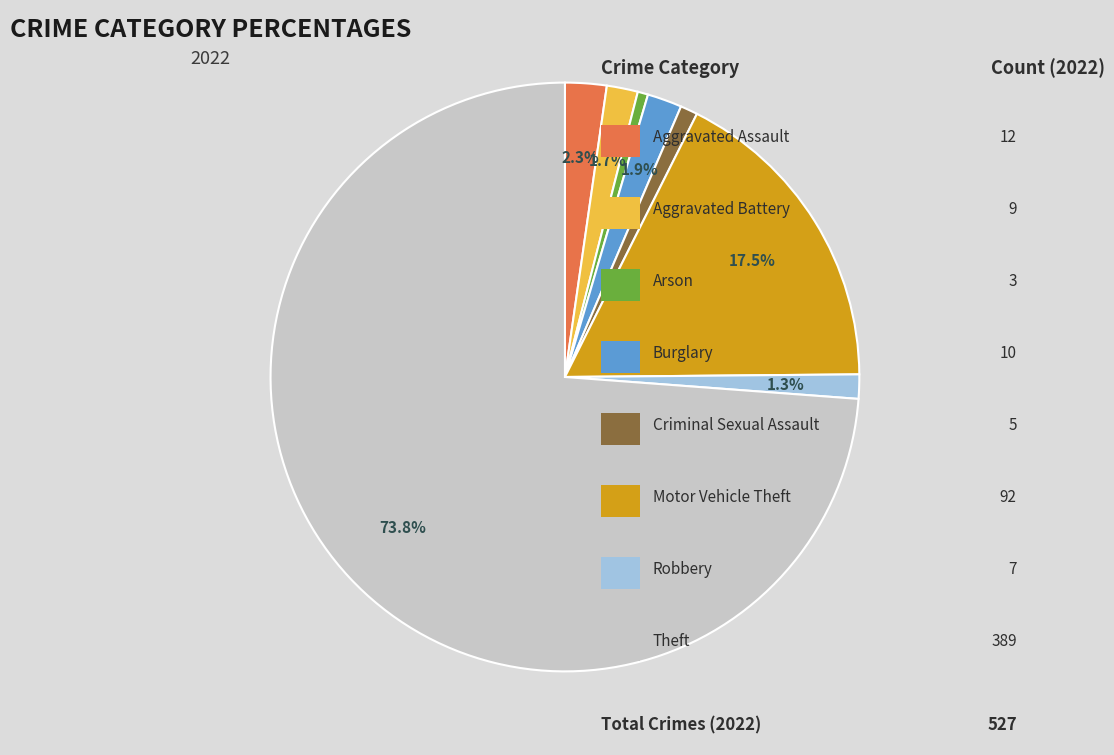

Does any single category account for the majority?

Yes